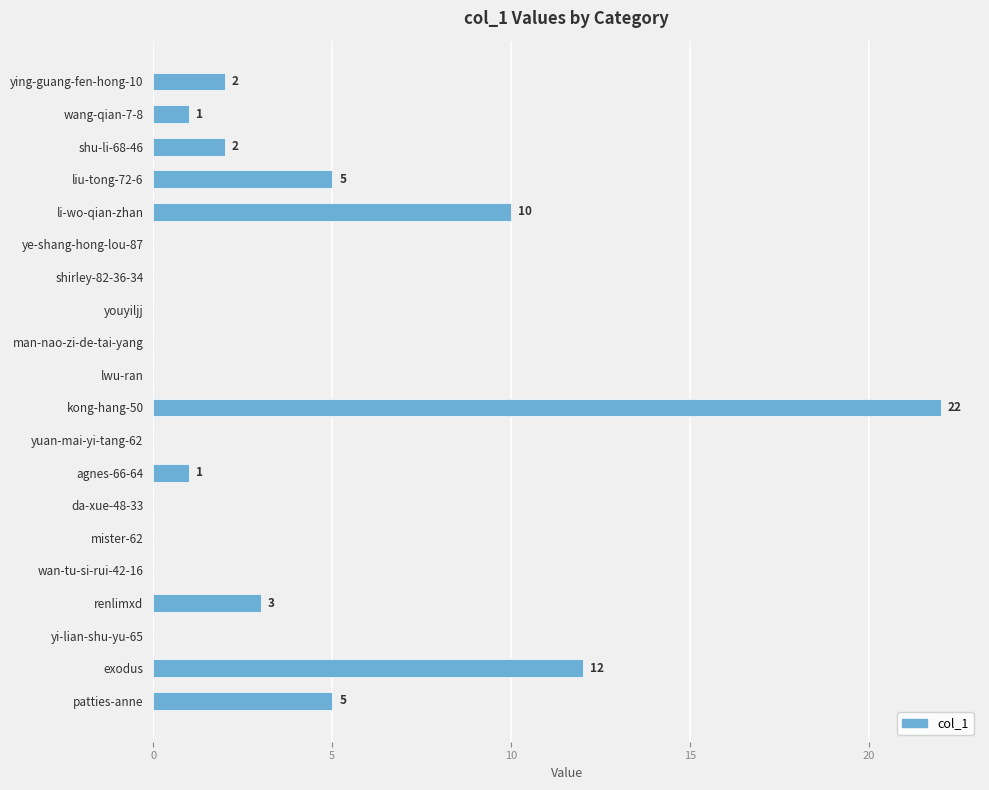

At which category does the chart reach its peak across all series?

kong-hang-50